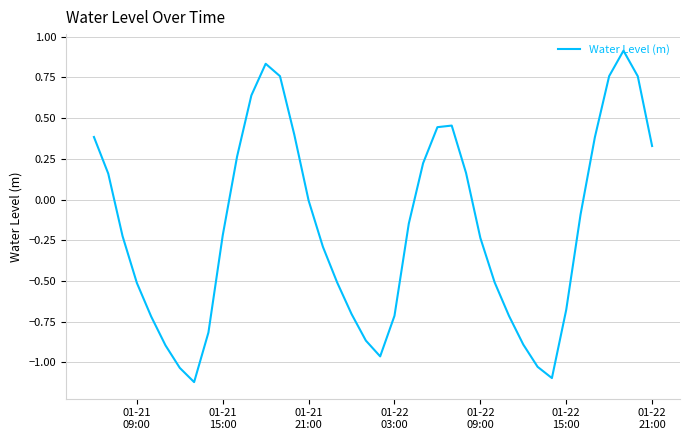

What is the smallest value displayed?

-1.1